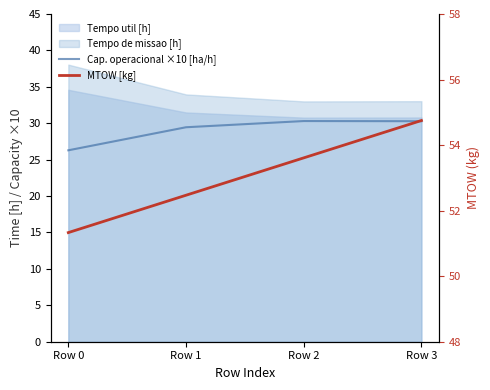

The Cap. operacional ×10 [ha/h] series shows 44.4 at Row 3. True or false?

False